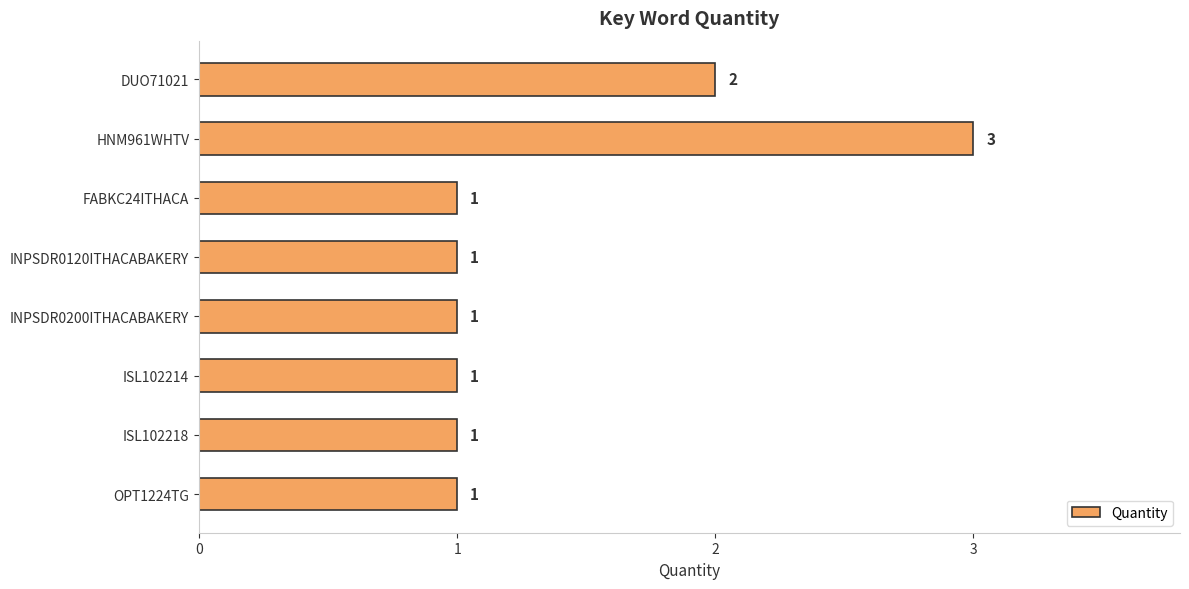

True or false: the data shows 1 at FABKC24ITHACA.

True